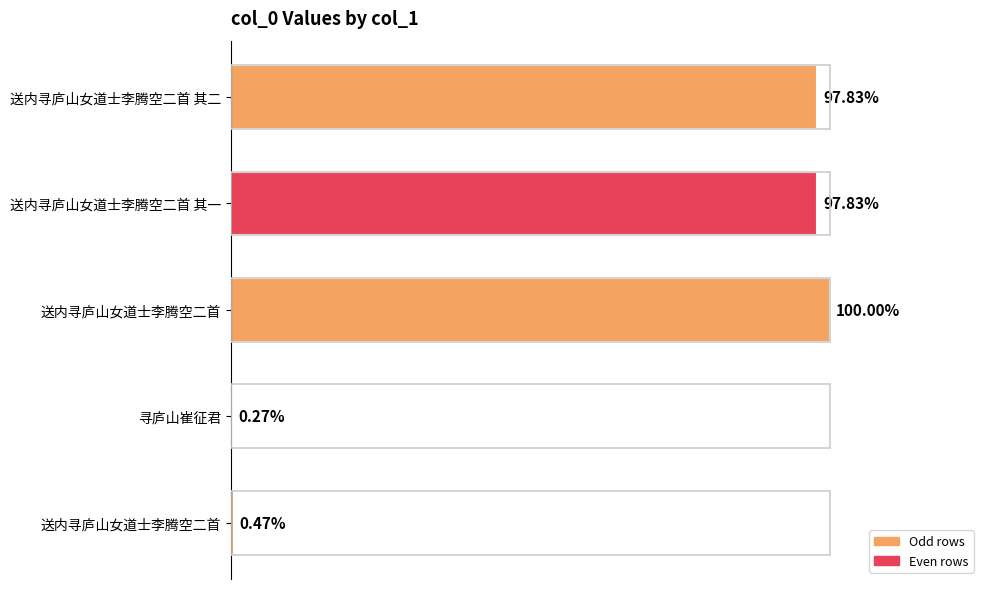

Are the bars horizontal?

Yes